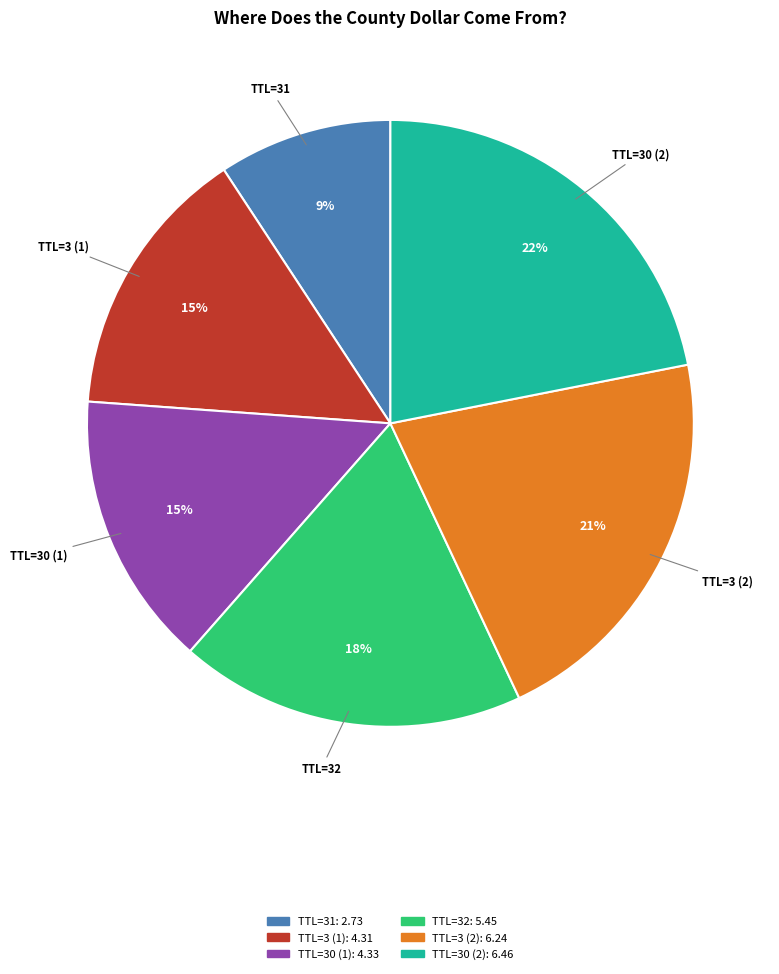

Is there a majority slice in this chart?

No